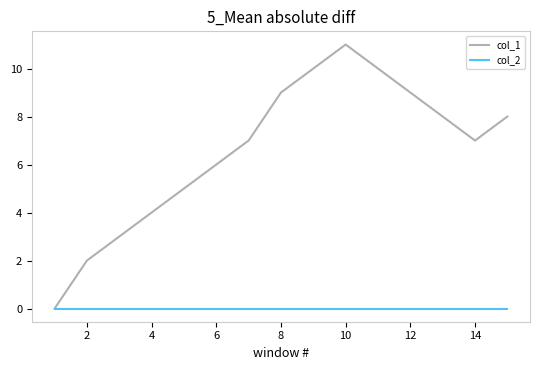

What is the difference between the second highest and second lowest values in the col_1 series?

8